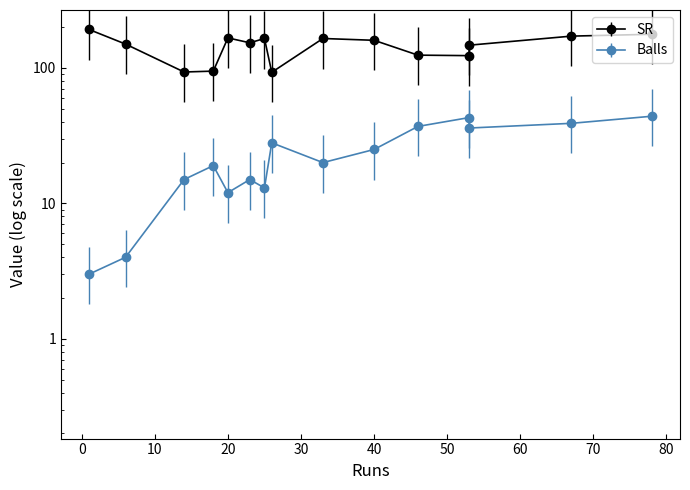

What is the difference between the Balls values at 78 and 14?

29.0